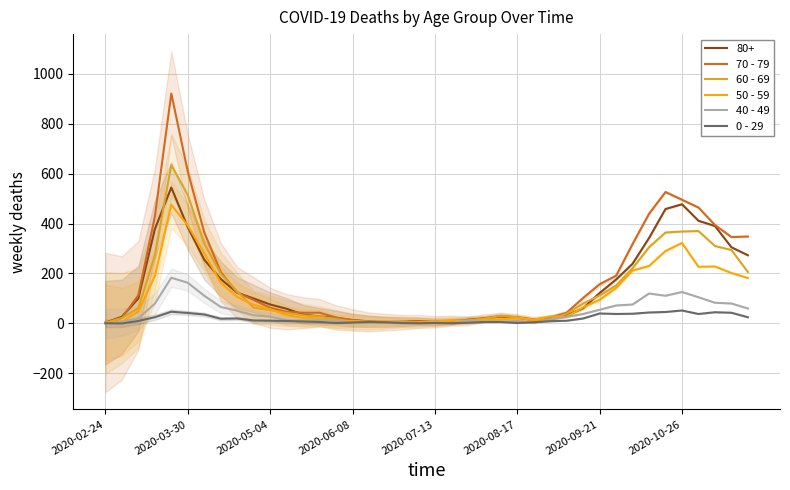

How many lines are shown in the chart?

5